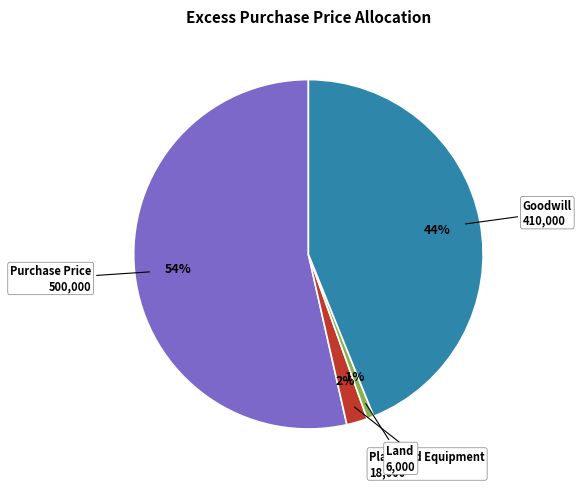

How many slices are in this pie chart?

4